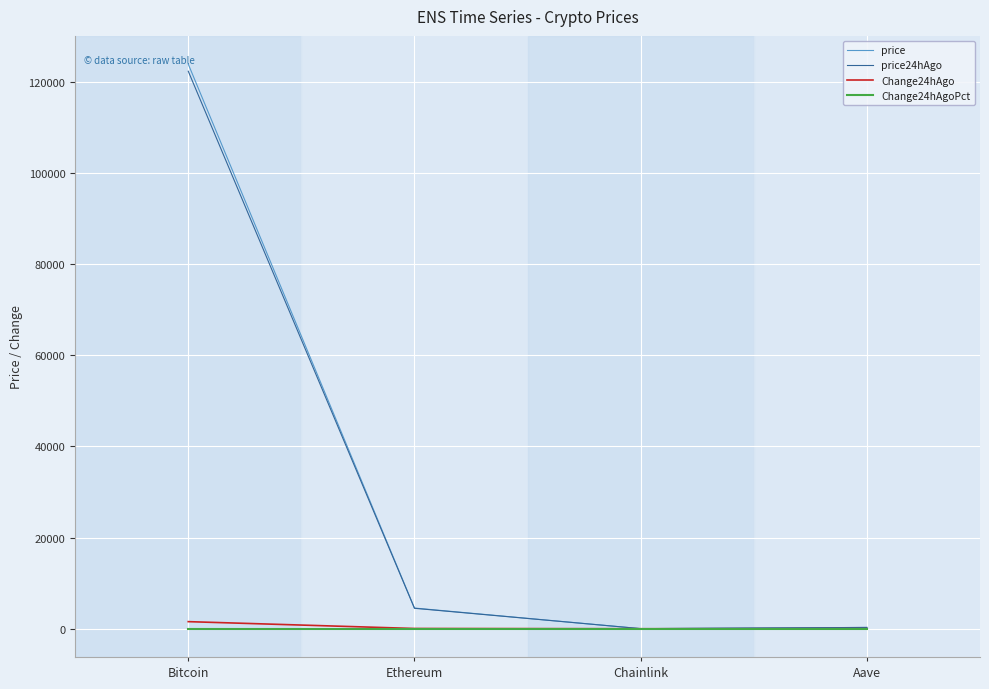

Is the value of price24hAgo at Aave greater than the value of price at Ethereum?

No